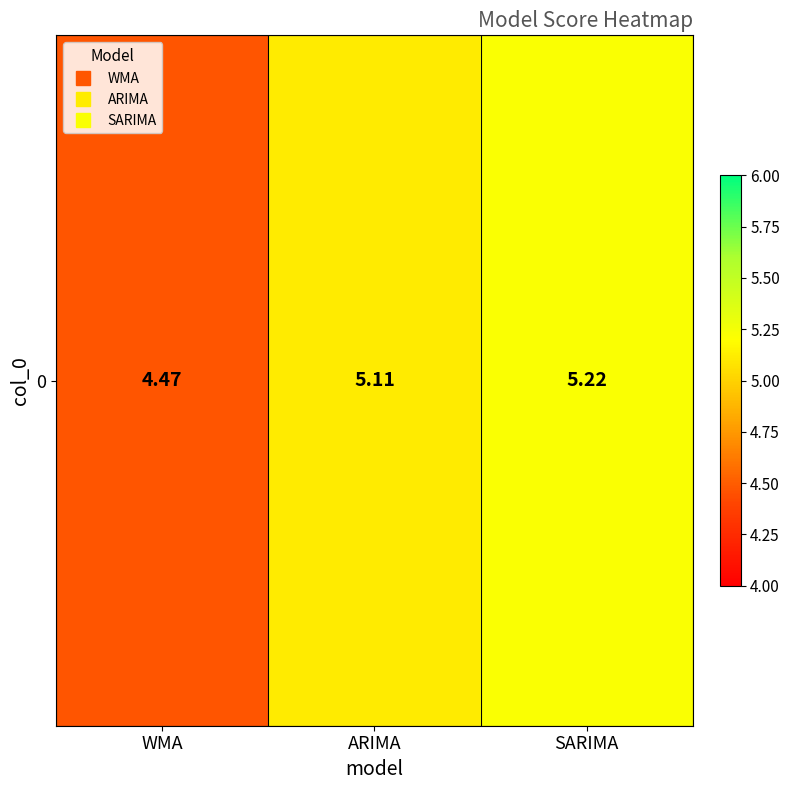

What is the change in value from WMA to SARIMA?

+0.8